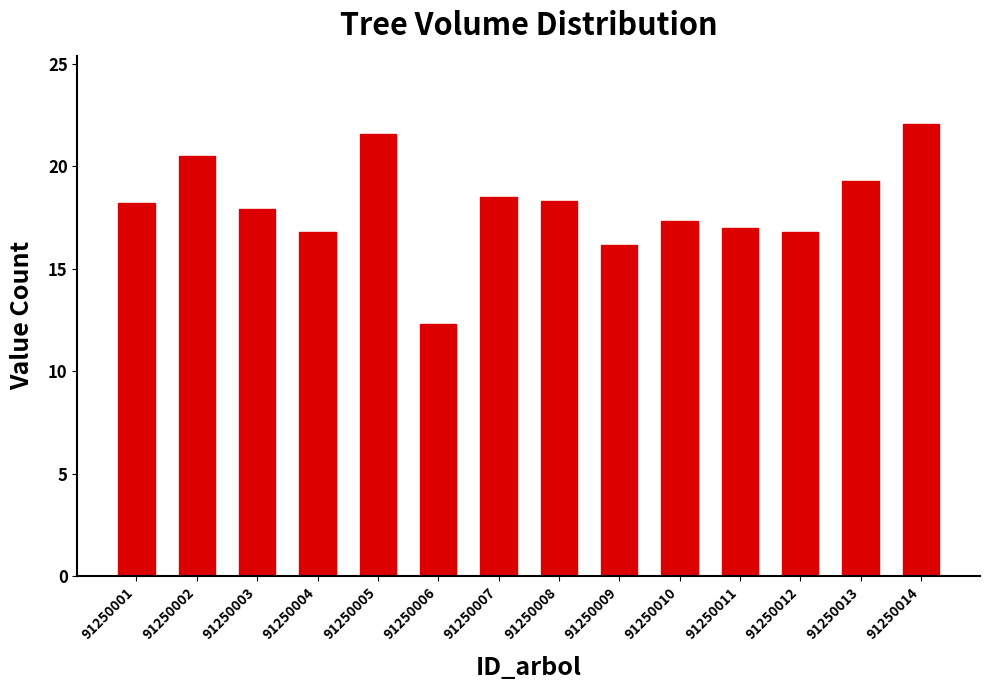

The chart shows a value of 20.5 at 91250002. True or false?

True